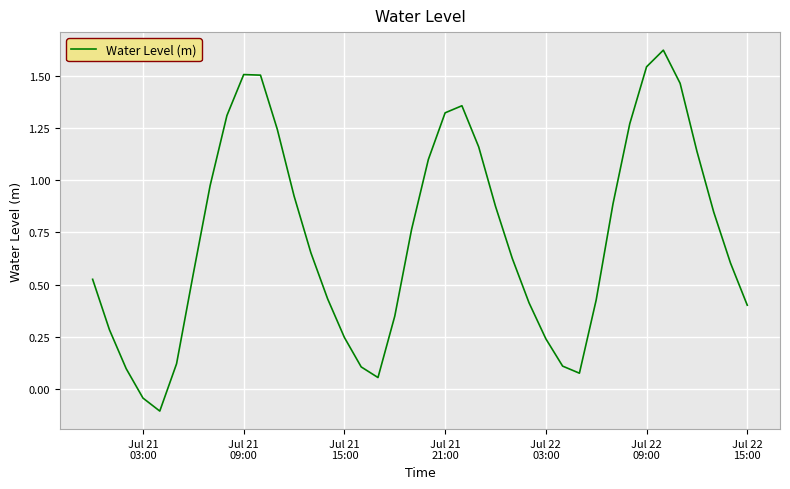

What is the difference between the maximum and minimum values?

1.7